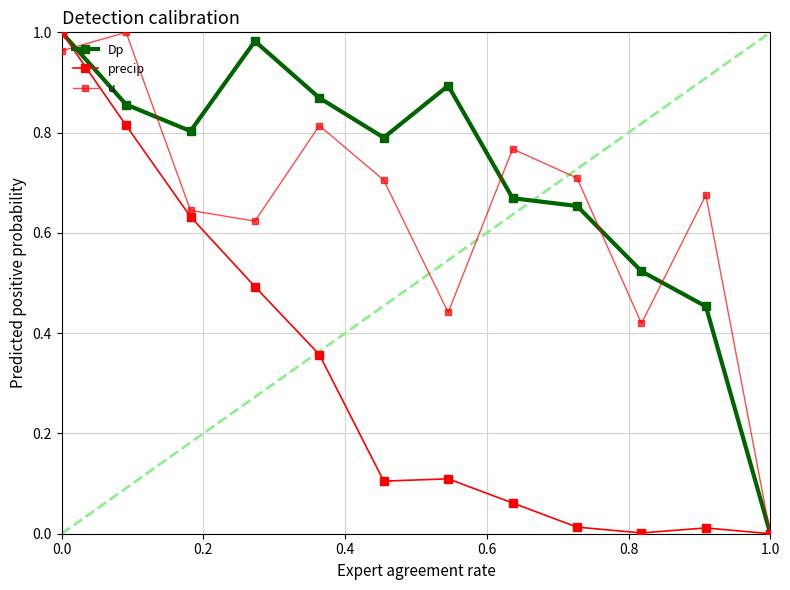

List the series in order of their peak value, lowest first.

Dp, precip, u